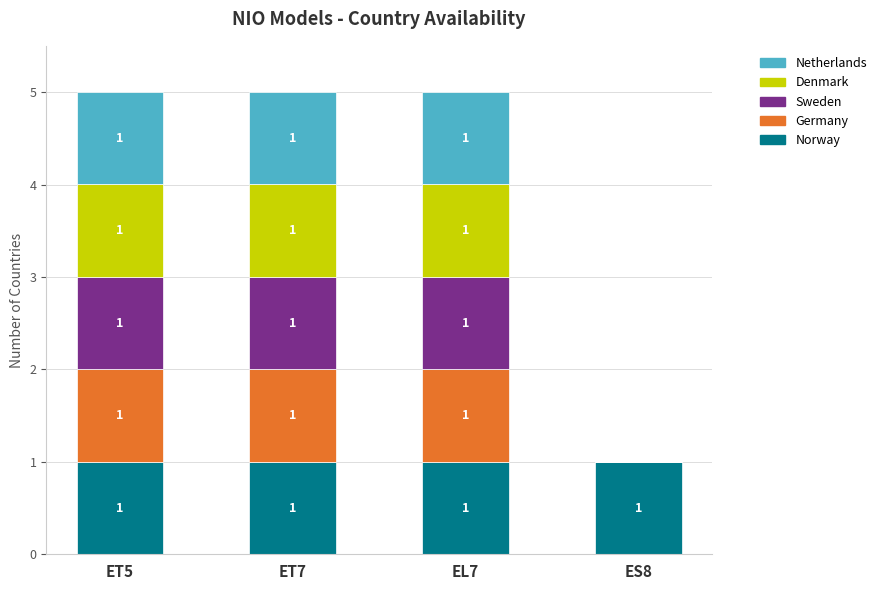

What is the total value across all series at ET7?

5